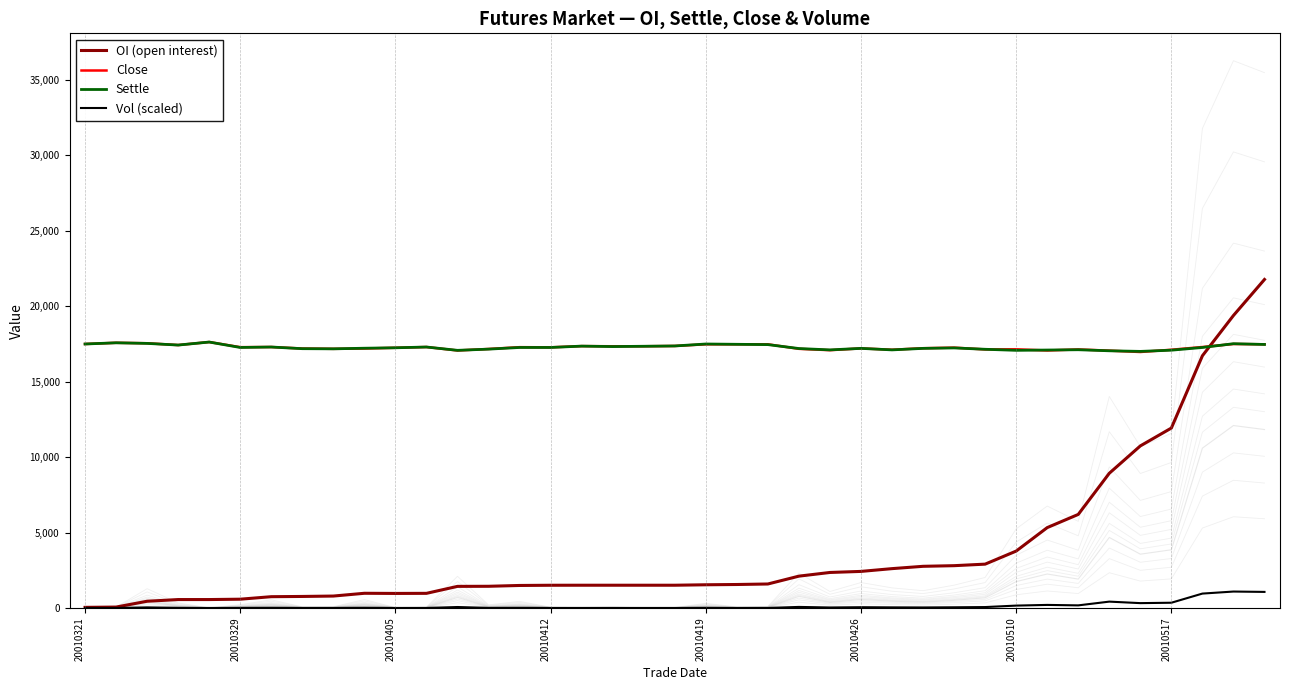

True or false: Vol (scaled) and Settle cross at least once.

False